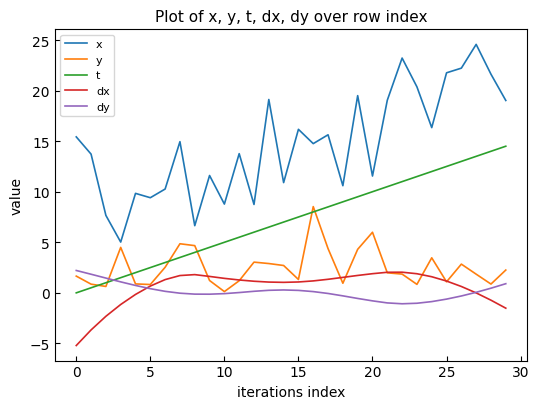

What is the highest value of the x series?

24.6